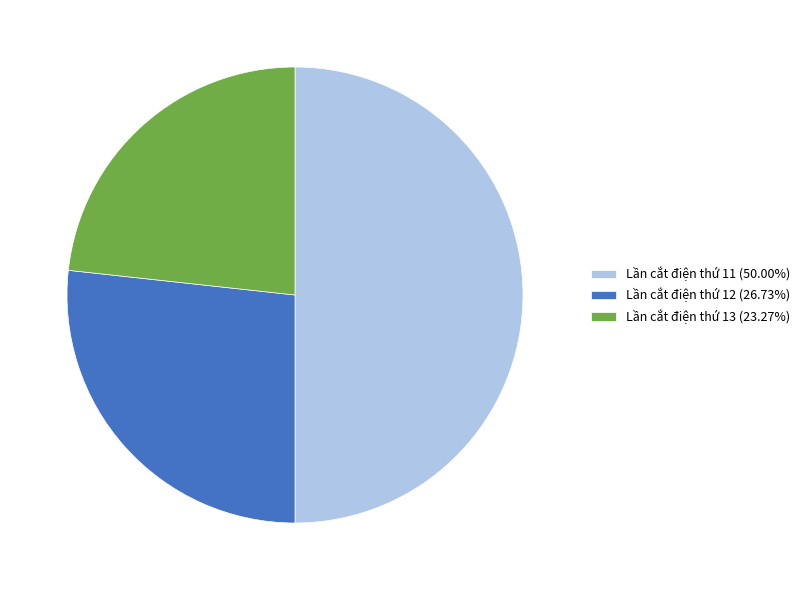

Approximately how many times larger is the value at Lần cắt điện thứ 12 (26.73%) compared to Lần cắt điện thứ 13 (23.27%)?

1.1